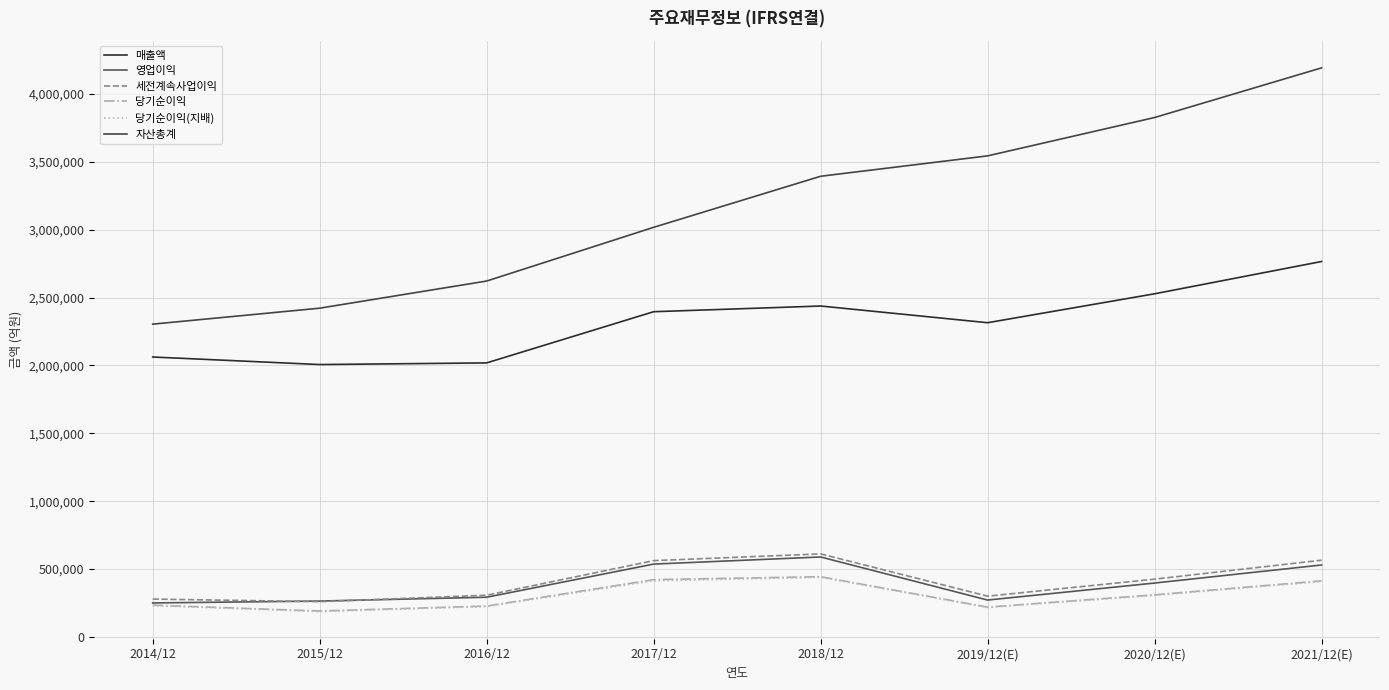

Which series changed the most between 2016/12 and 2019/12(E)?

자산총계